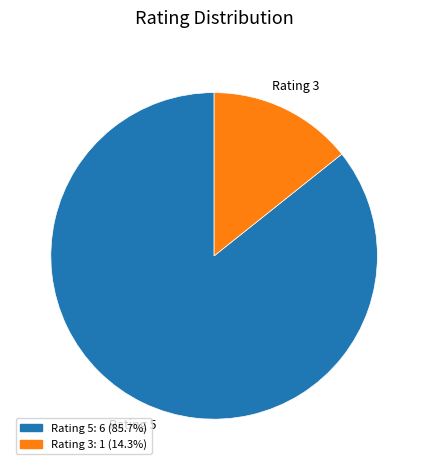

Approximately how many times larger is the value at Rating 5: 6 (85.7%) compared to Rating 3: 1 (14.3%)?

6.0